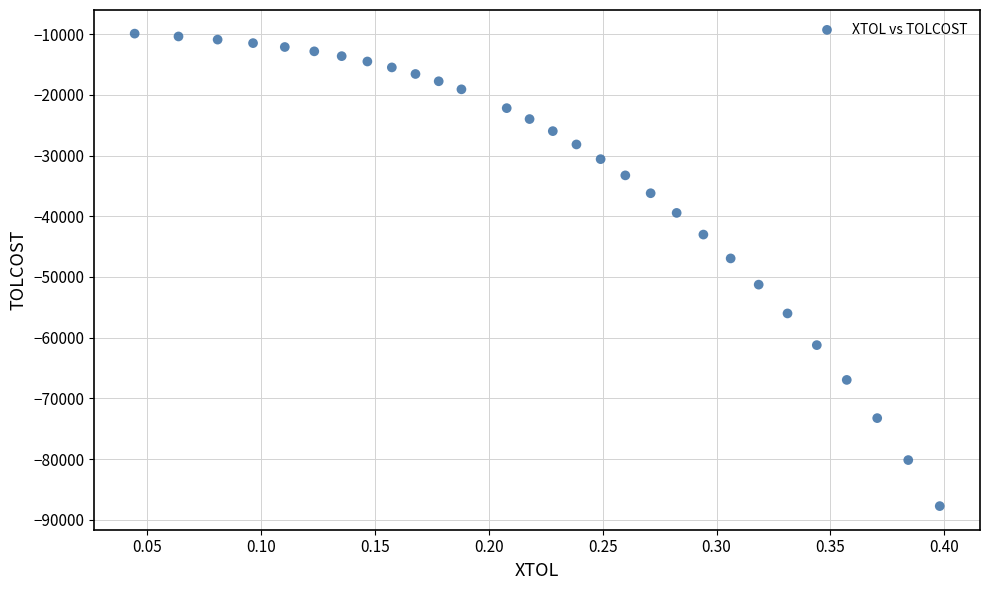

What is the range of X values (max minus min)?

0.4